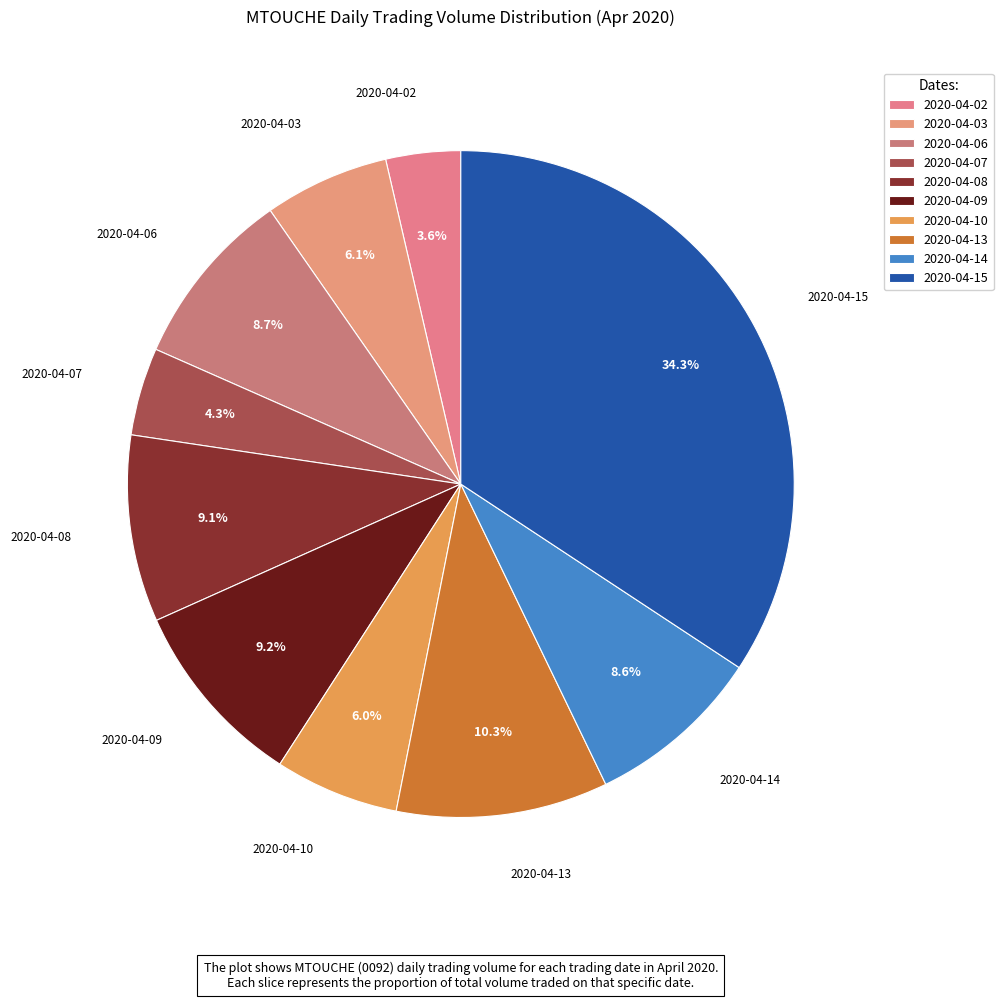

Is it true that 2020-04-09 is 9% of the pie?

True